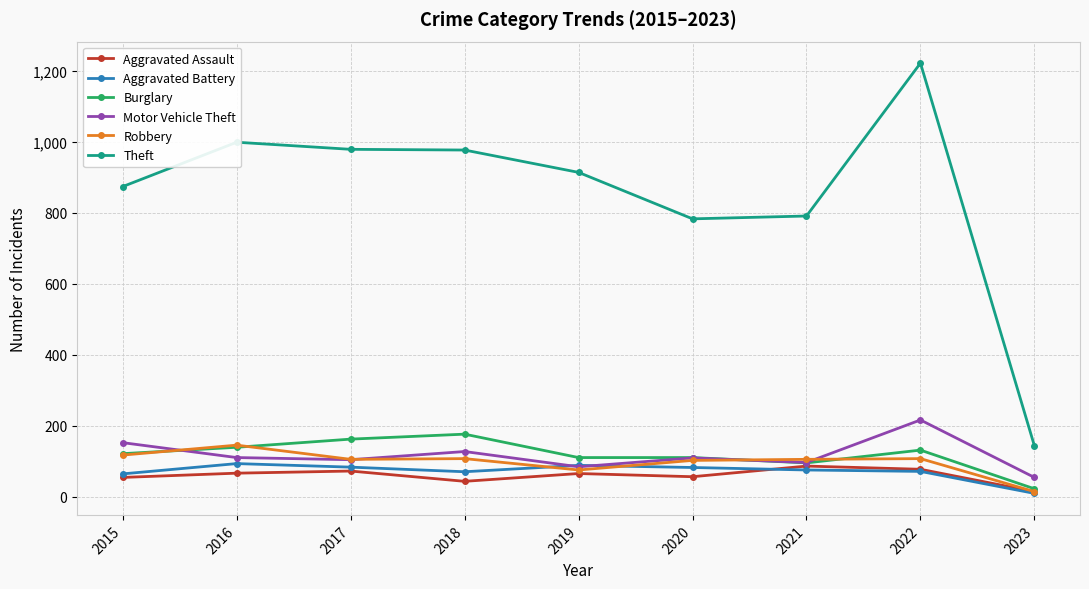

What value does the Motor Vehicle Theft series have at 2019, to the nearest 50?

100